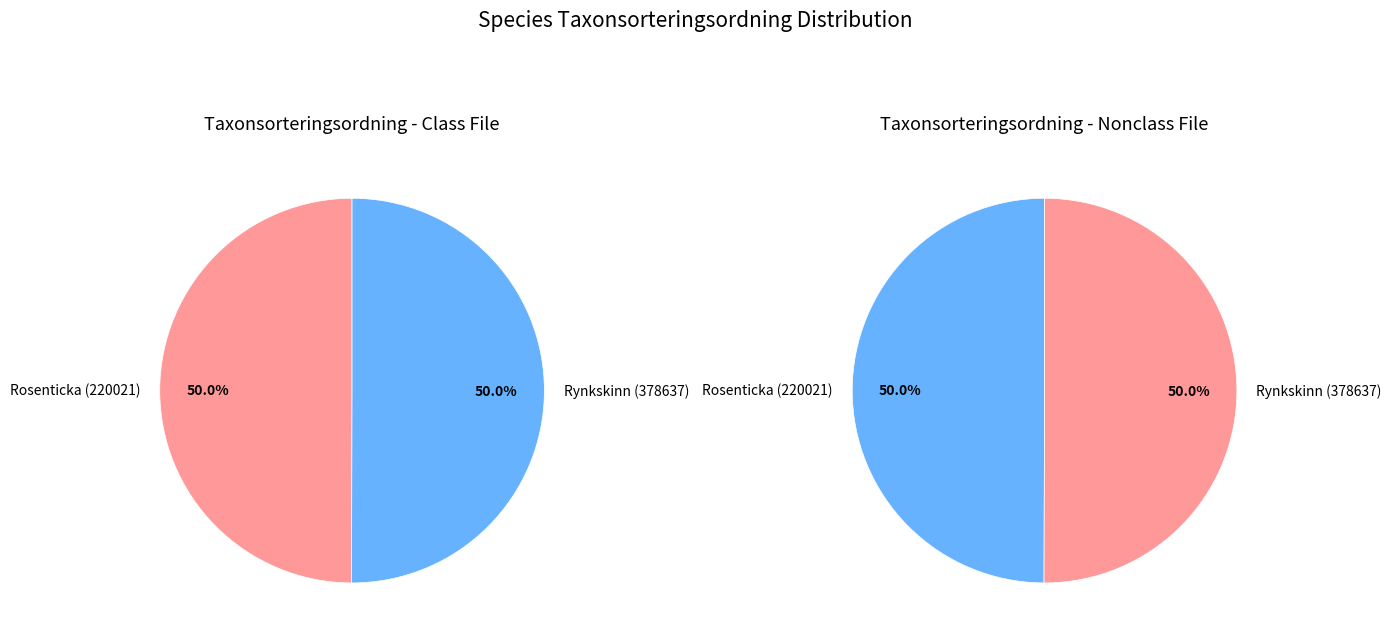

Which category has the biggest portion of the pie?

Rynkskinn (378637)